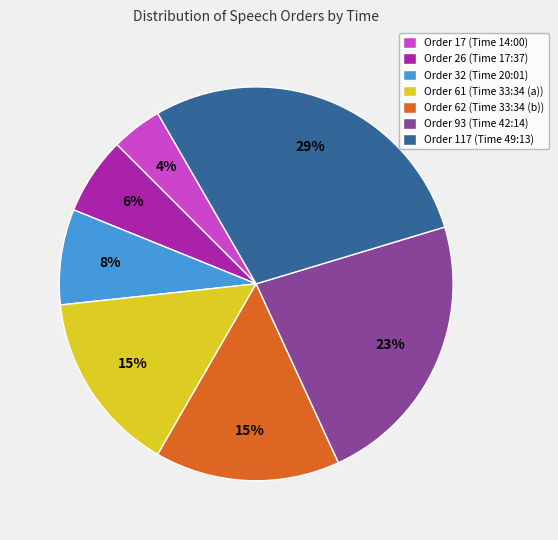

Which has a higher value, Order 26 (Time 17:37) or Order 117 (Time 49:13)?

Order 117 (Time 49:13)